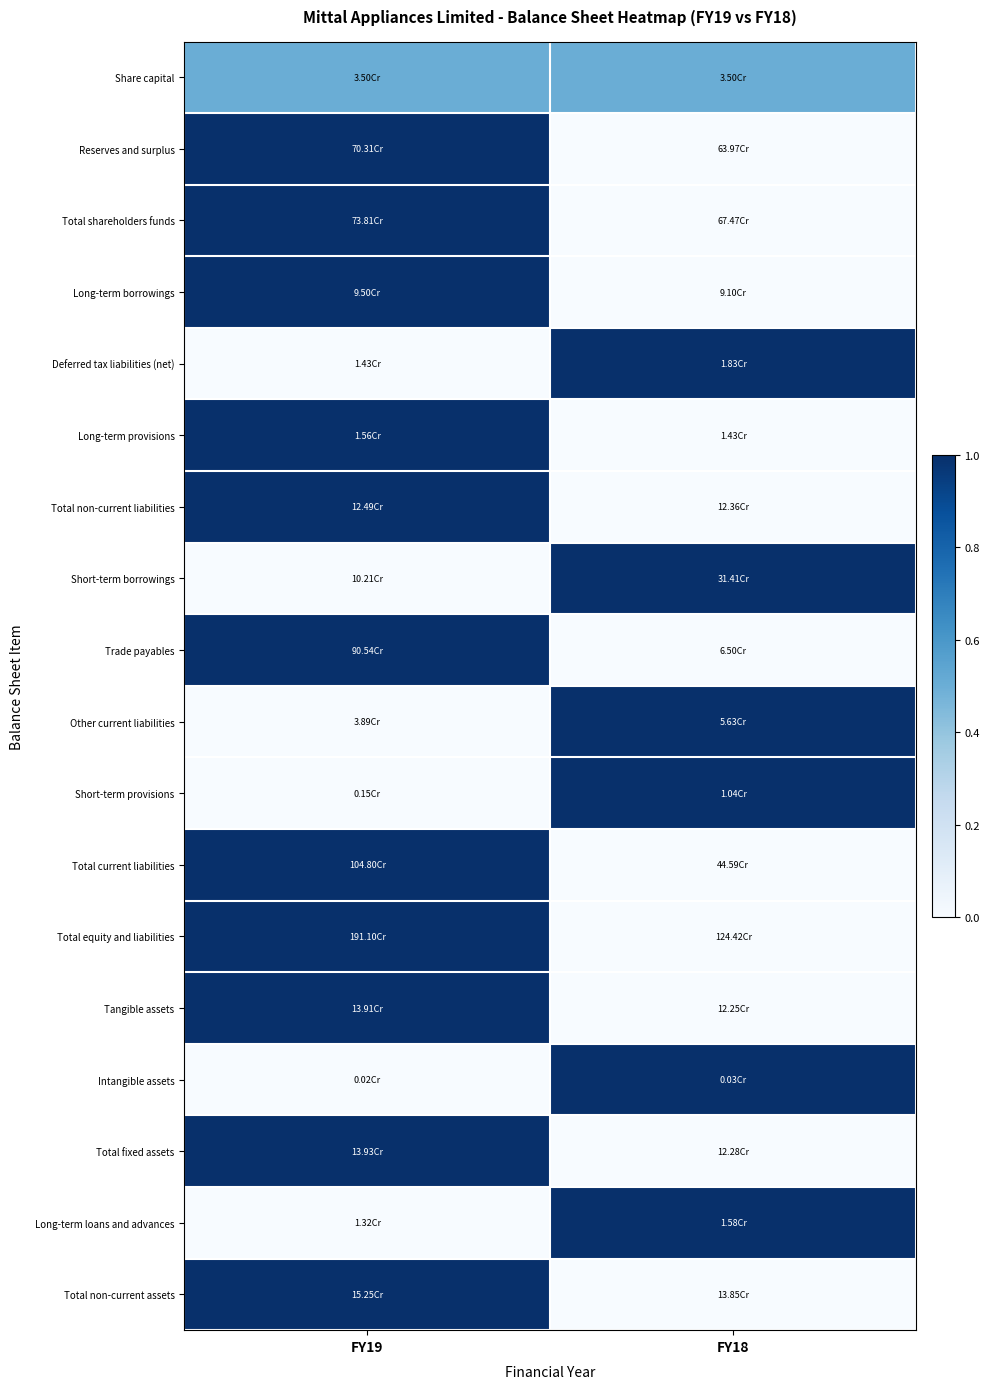

What is the difference between the highest and lowest values at FY18?

1.0